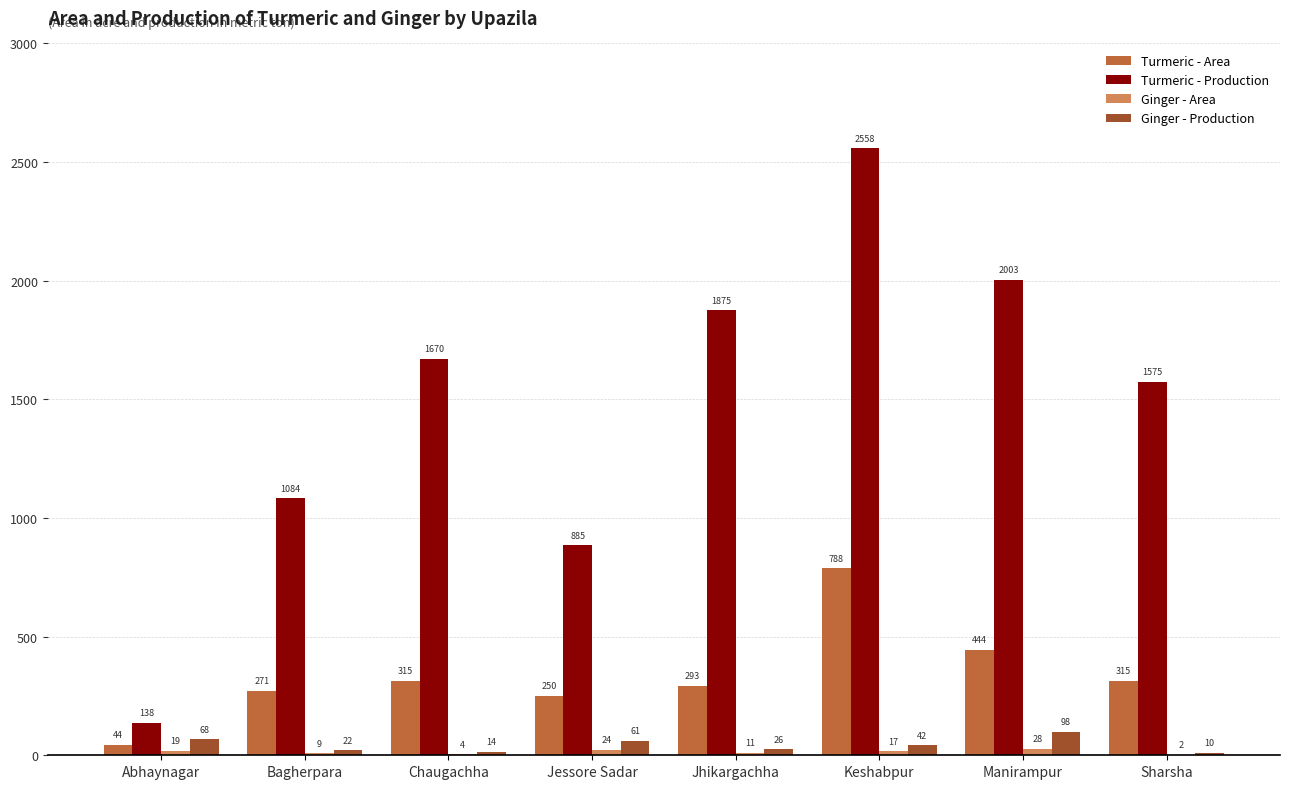

What is the maximum value for Ginger - Production?

98